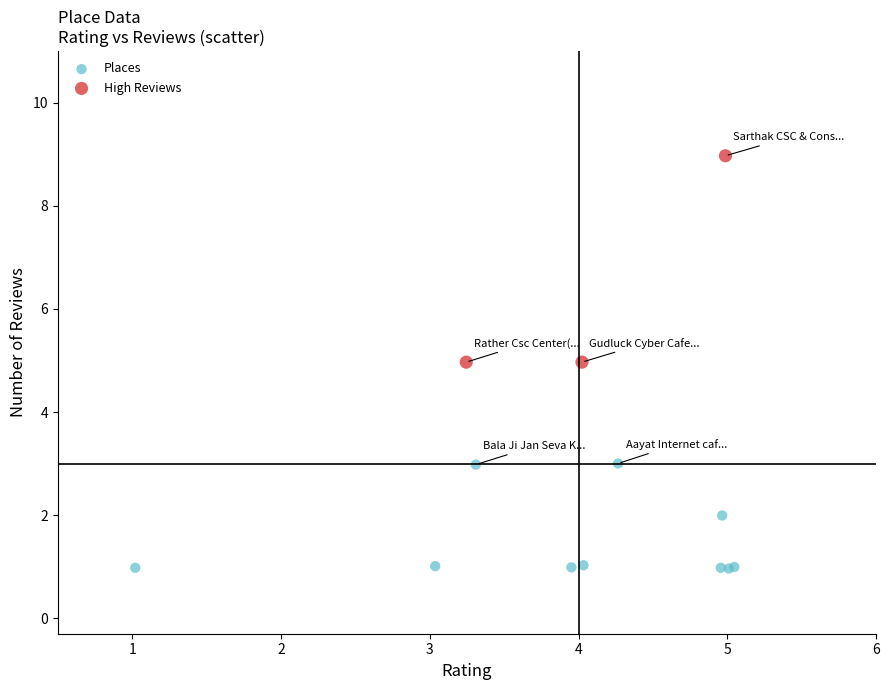

Which series contains the lowest Y value?

Places